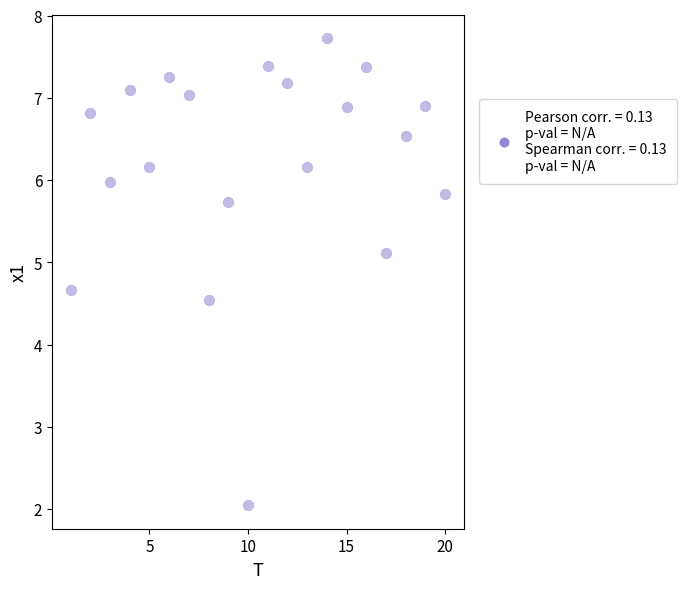

What Y value in the scatter plot is closest to 4?

4.5